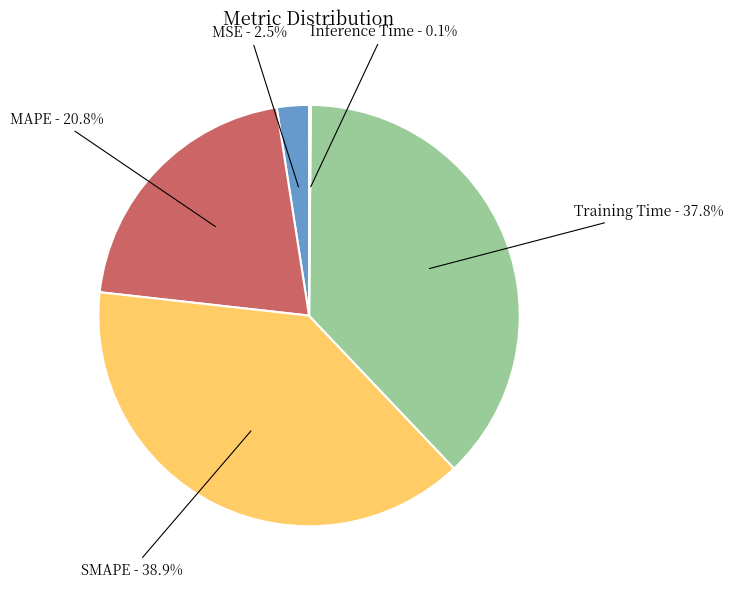

To the nearest percent, what percentage of the pie is MAPE?

21%